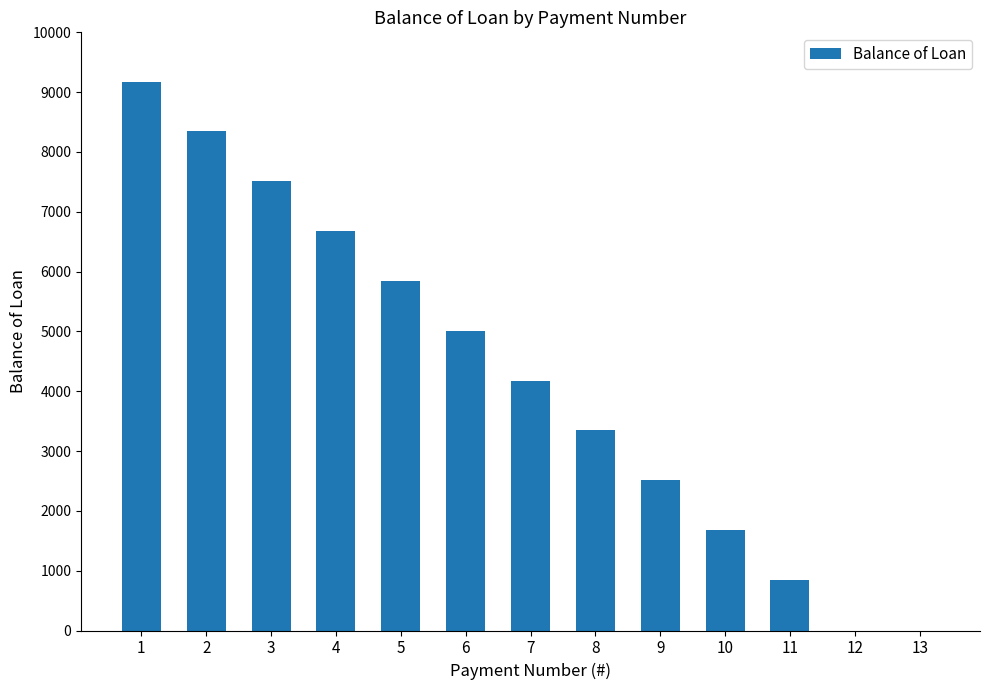

What is the change in value from 6 to 10?

-3325.6